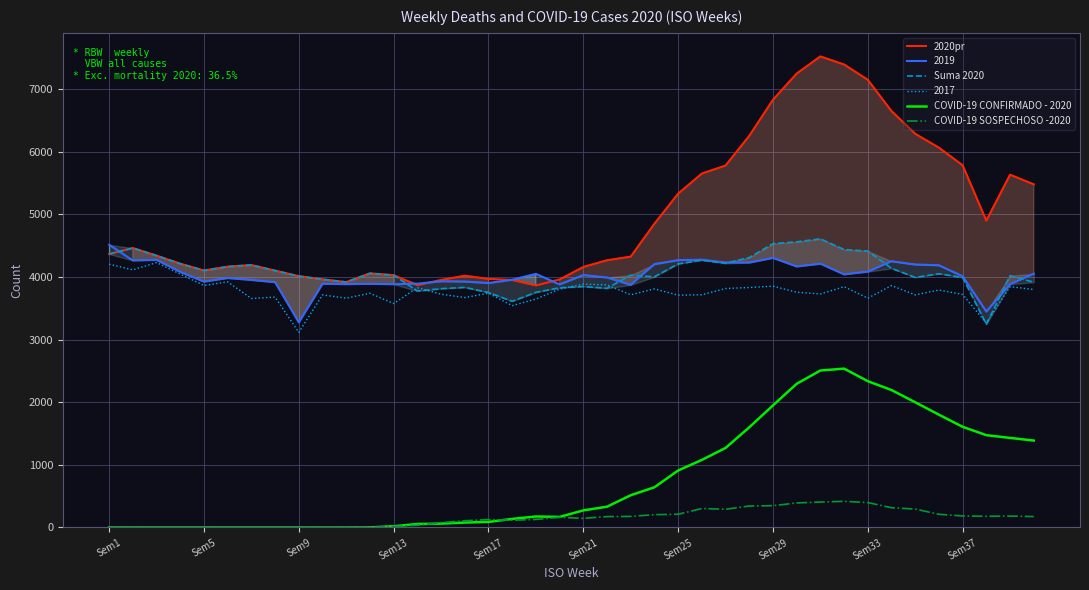

True or false: COVID-19 CONFIRMADO - 2020 and 2017 intersect in this chart.

False